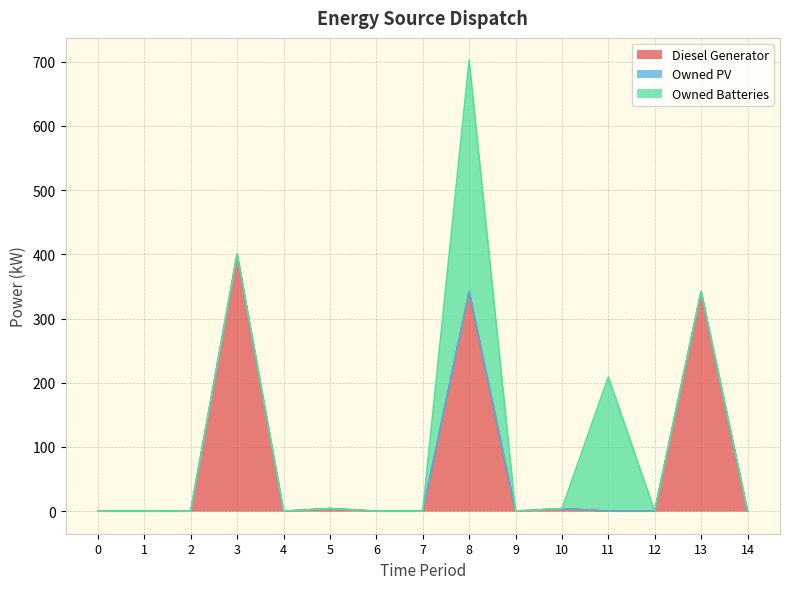

What is the average value of the Owned Batteries series?

38